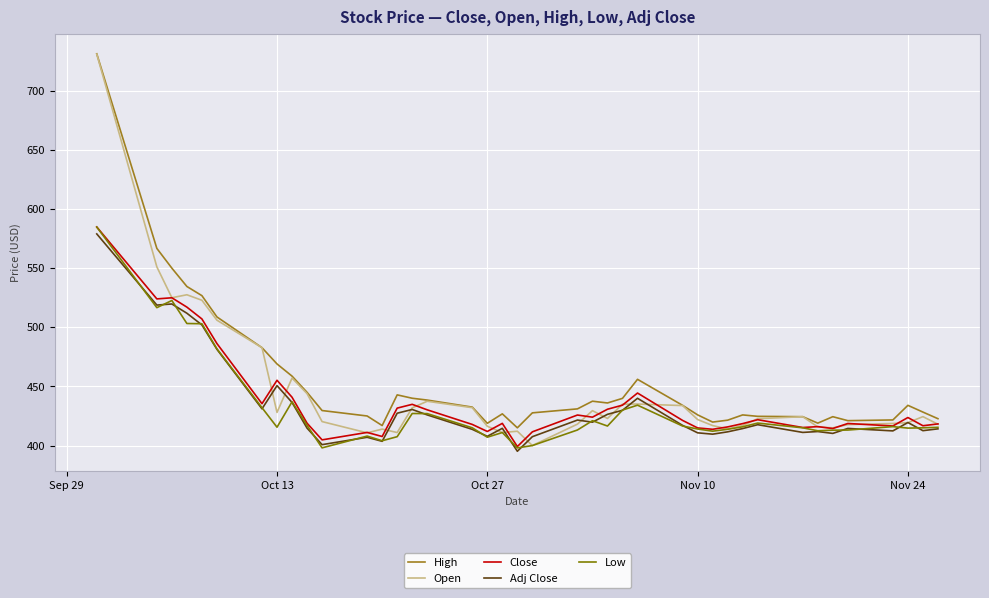

True or false: Adj Close and Close cross at least once.

False